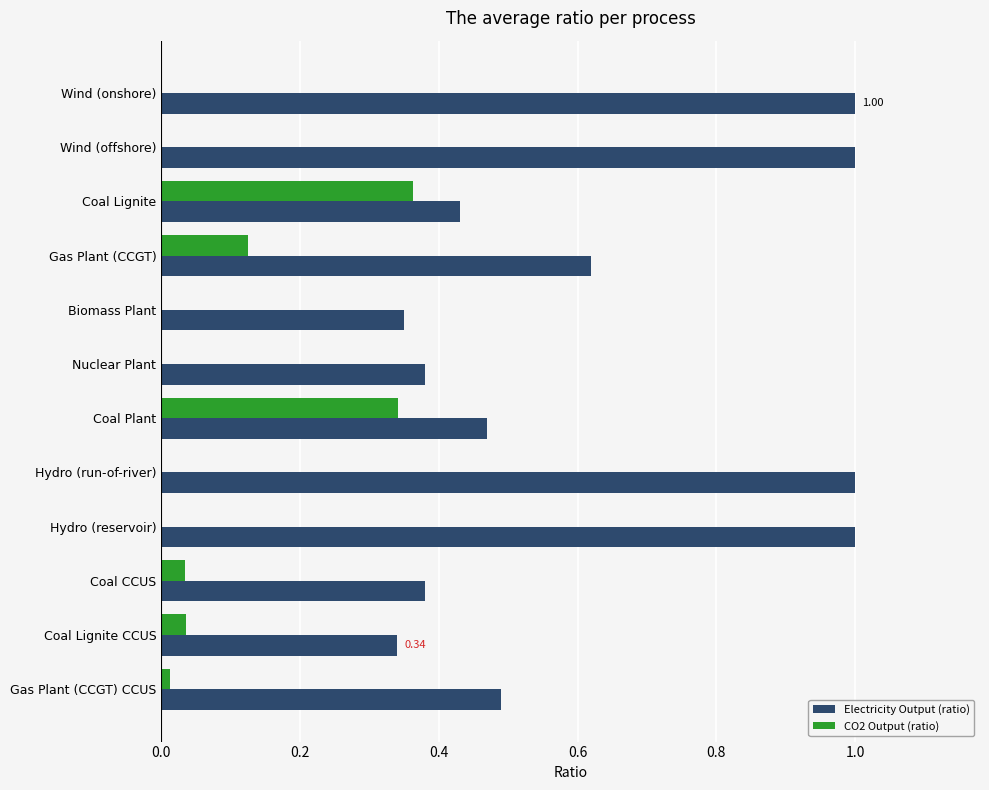

What is the sum of all CO2 Output (ratio) values?

0.9